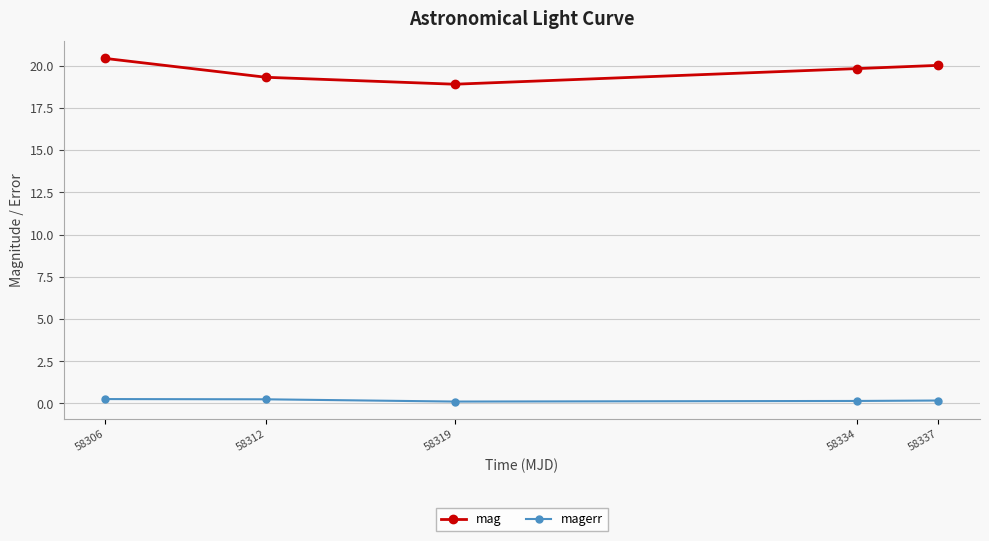

What is the average value of the magerr series?

0.2